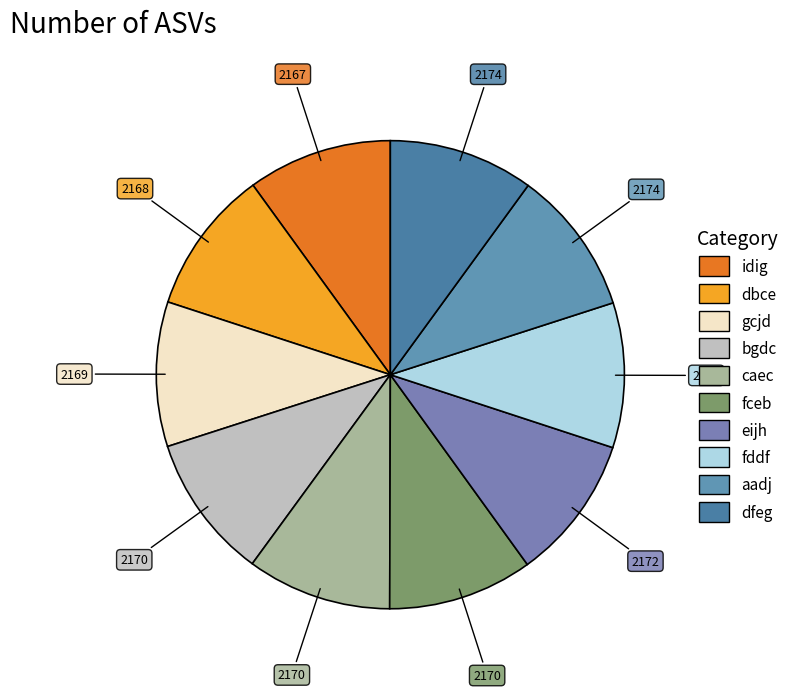

Does any single category account for the majority?

No